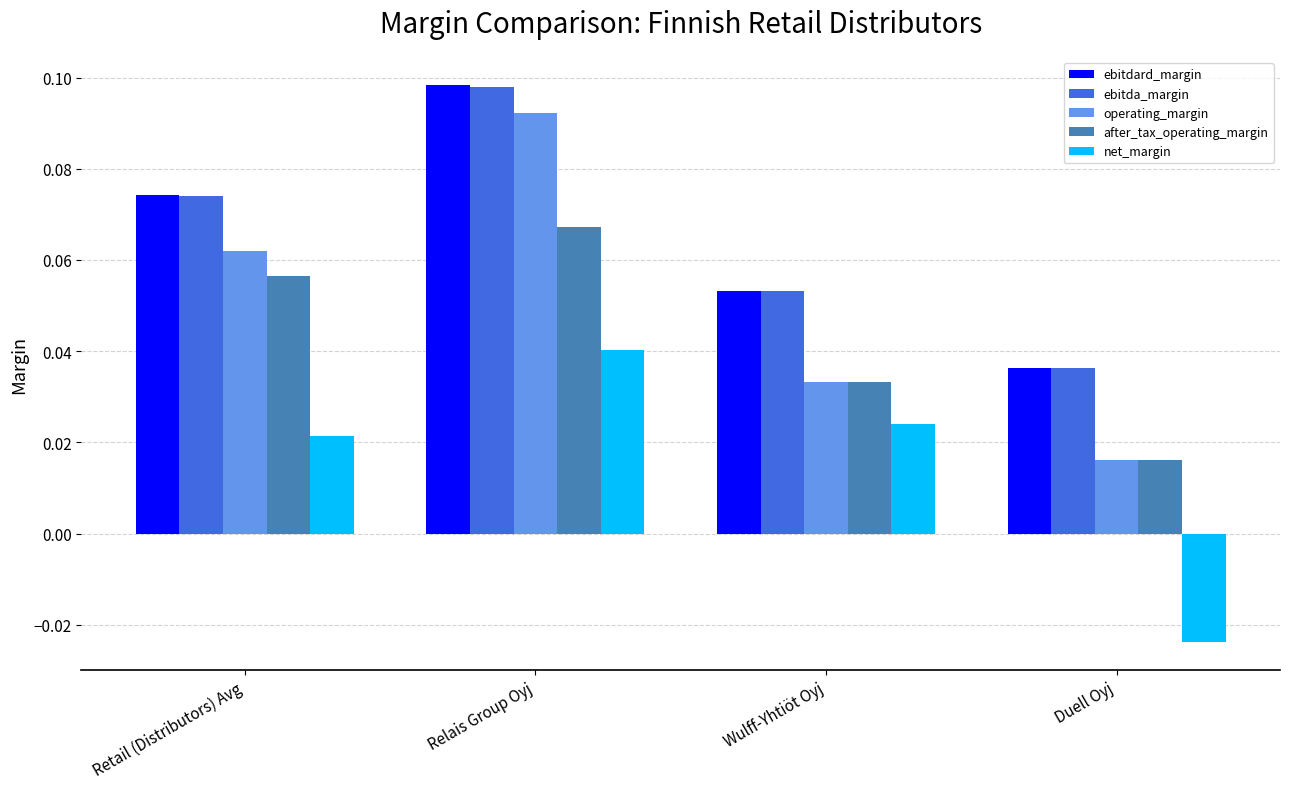

Does the chart contain any negative values?

Yes